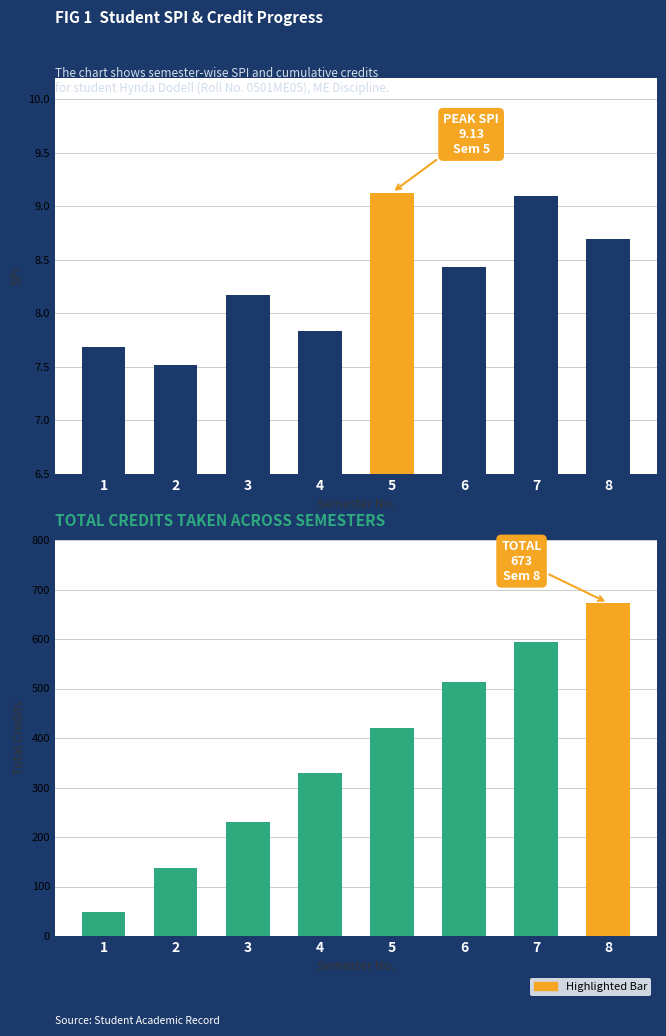

Reading left to right, list all the values displayed in this chart.

SPI: 7.7	7.5	8.2	7.8	9.1	8.4	9.1	8.7
Total Credits: 49.0	137.0	231.0	329.0	421.0	513.0	593.0	673.0